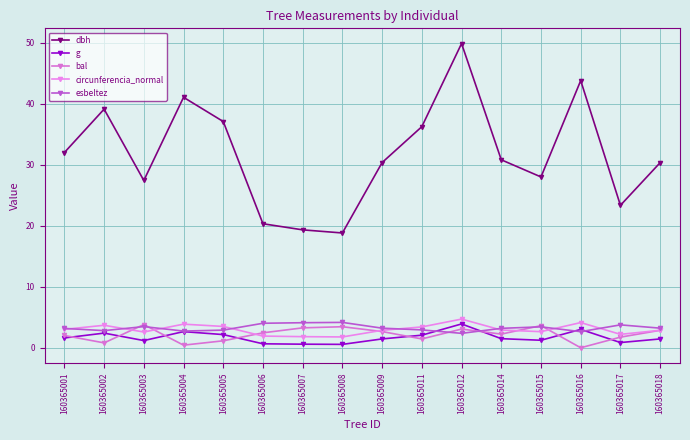

Where does the g series first go above 1?

160365001